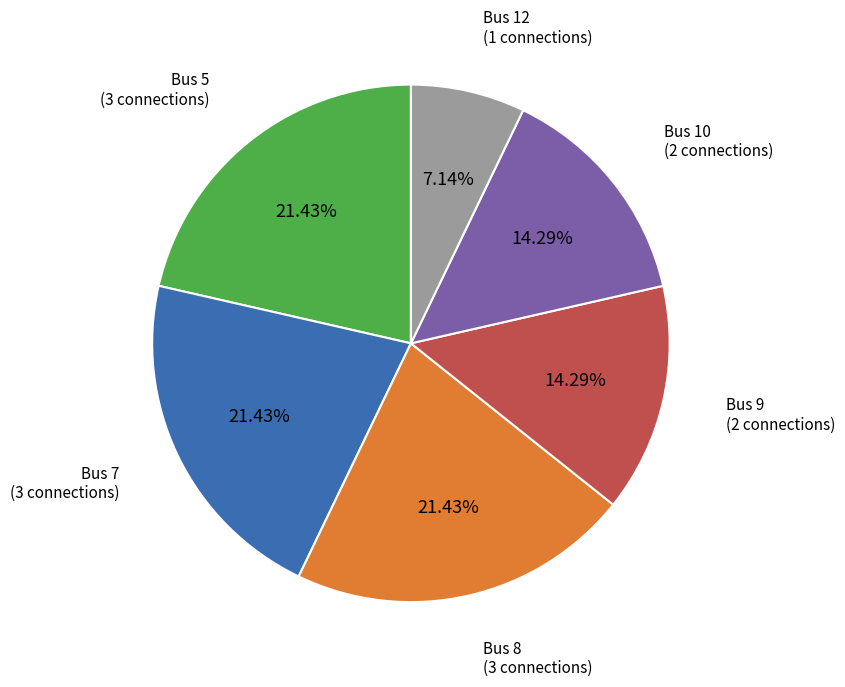

Does any single category account for the majority?

No